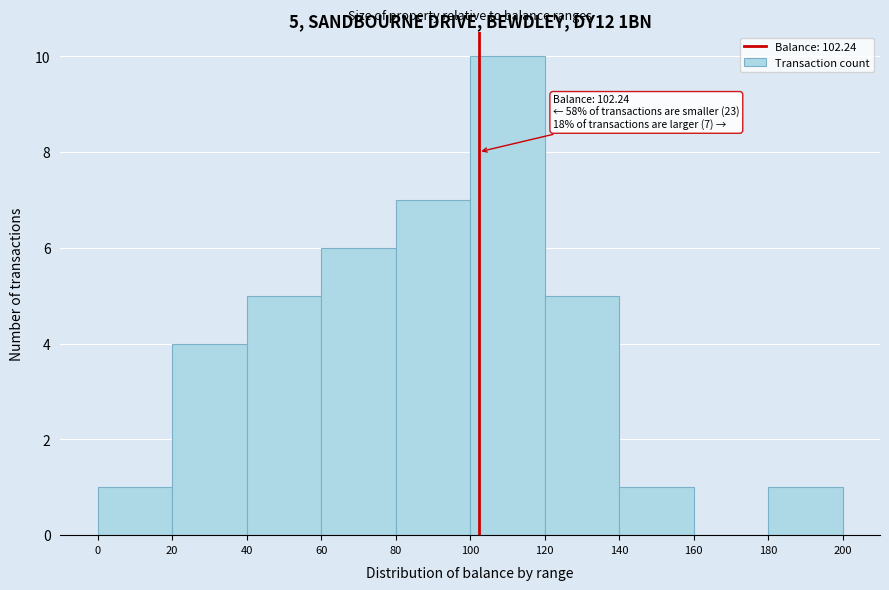

Which range on the x-axis has the tallest bar?

100 to 120